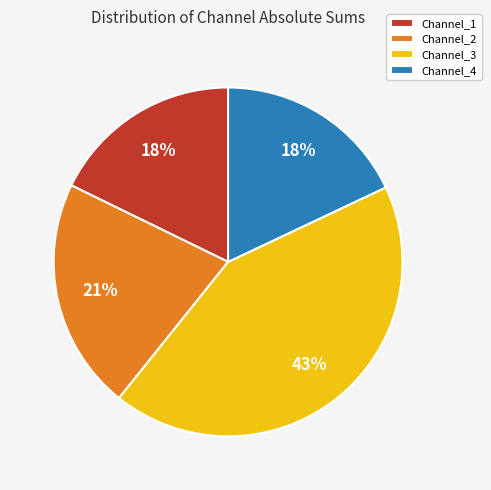

Which slice is the largest?

Channel_3